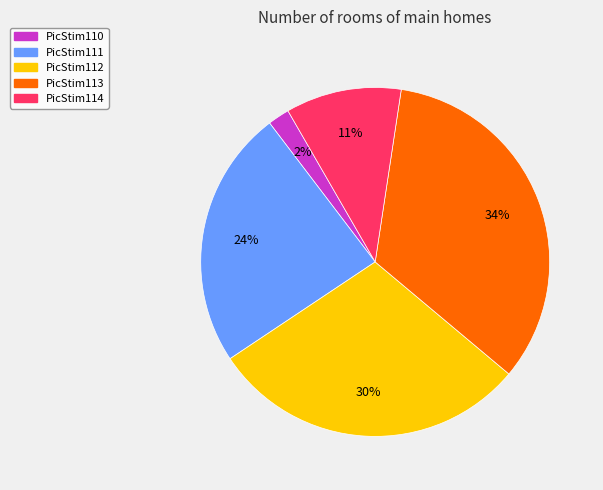

Count the number of slices in the pie.

5